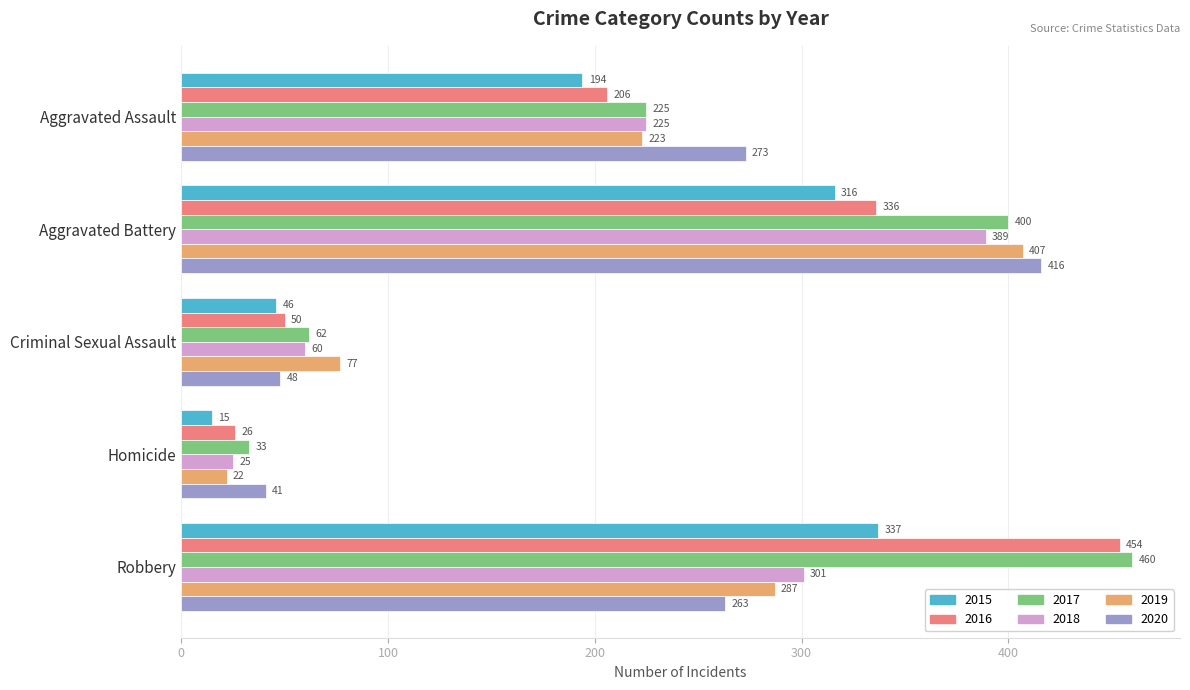

What is the sum of all 2018 values?

1000